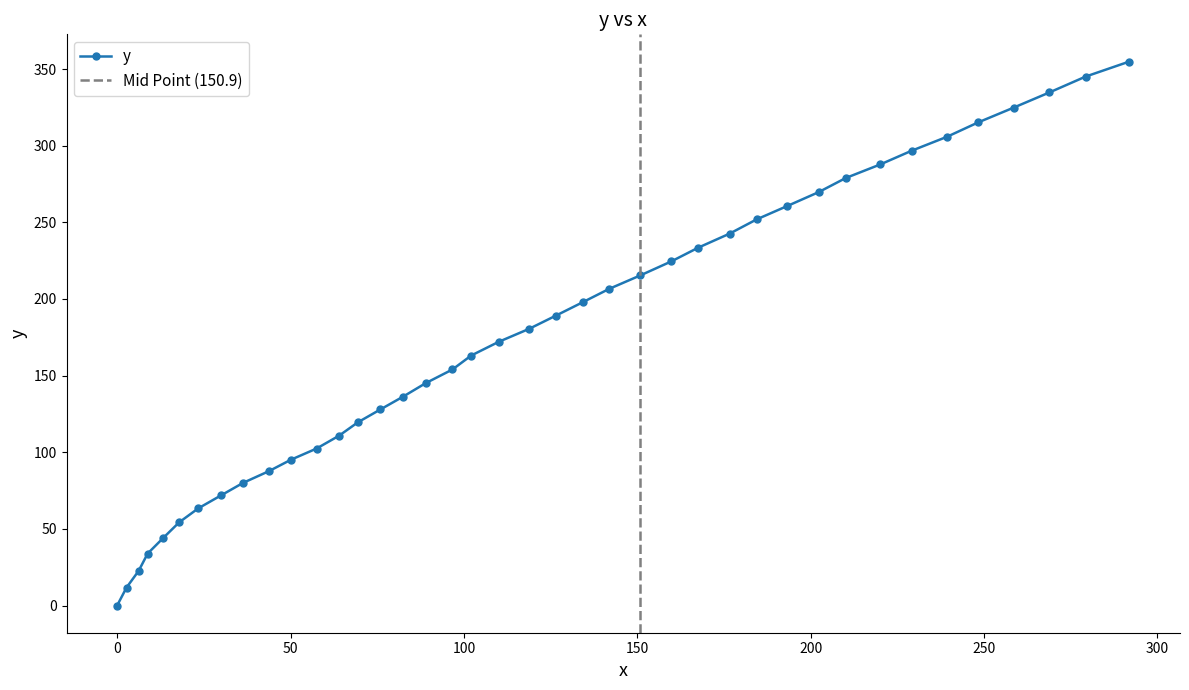

Rank the categories by value from lowest to highest.

0.0, 2.7, 6.2, 8.8, 13.3, 17.9, 23.4, 30.0, 36.3, 43.8, 50.1, 57.5, 64.0, 69.4, 75.9, 82.4, 89.0, 96.7, 102.1, 110.0, 118.8, 126.5, 134.2, 141.9, 150.9, 159.8, 167.6, 176.6, 184.4, 193.3, 202.3, 210.1, 220.1, 229.1, 239.3, 248.3, 258.6, 268.8, 279.3, 291.9